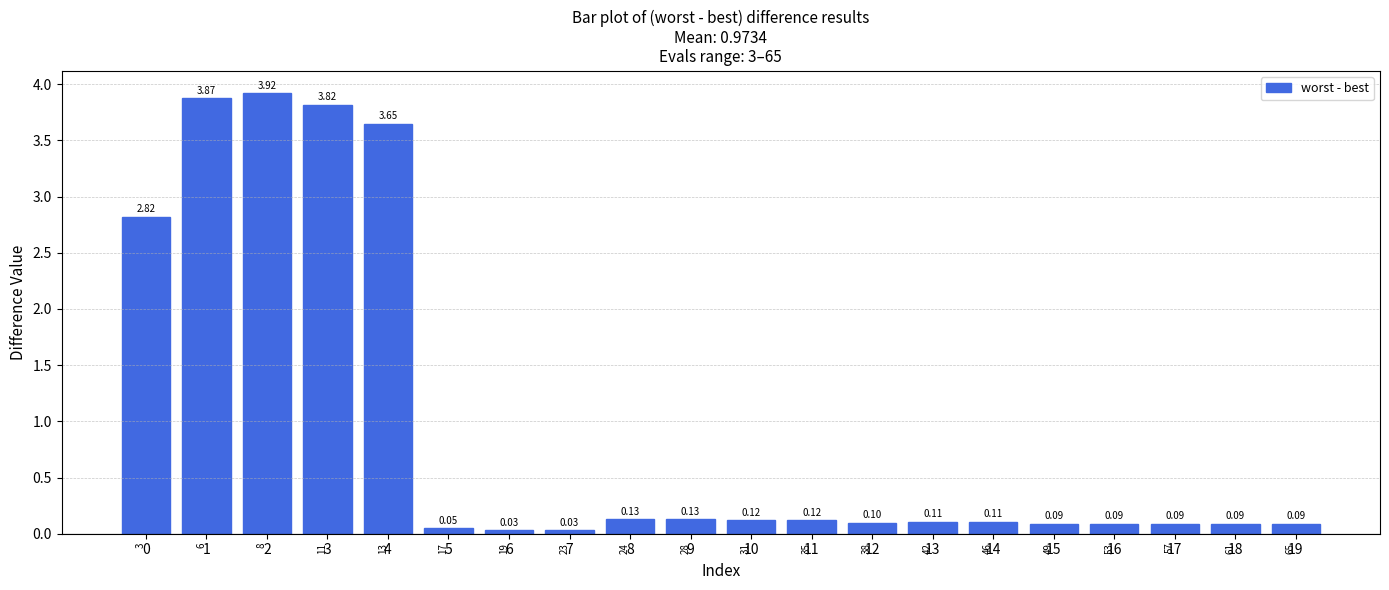

What is the sum of the values at 2 and 6?

4.0